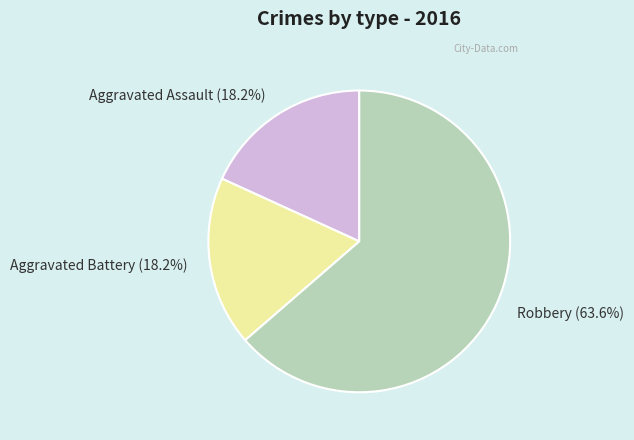

Do Aggravated Assault and Robbery together represent more than half of the pie?

Yes